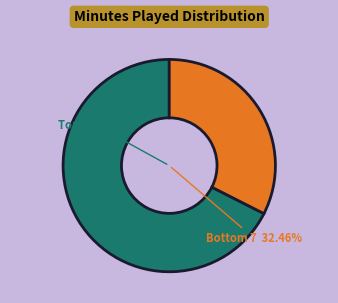

True or false: Ben Sheppard accounts for 1% of the total.

False